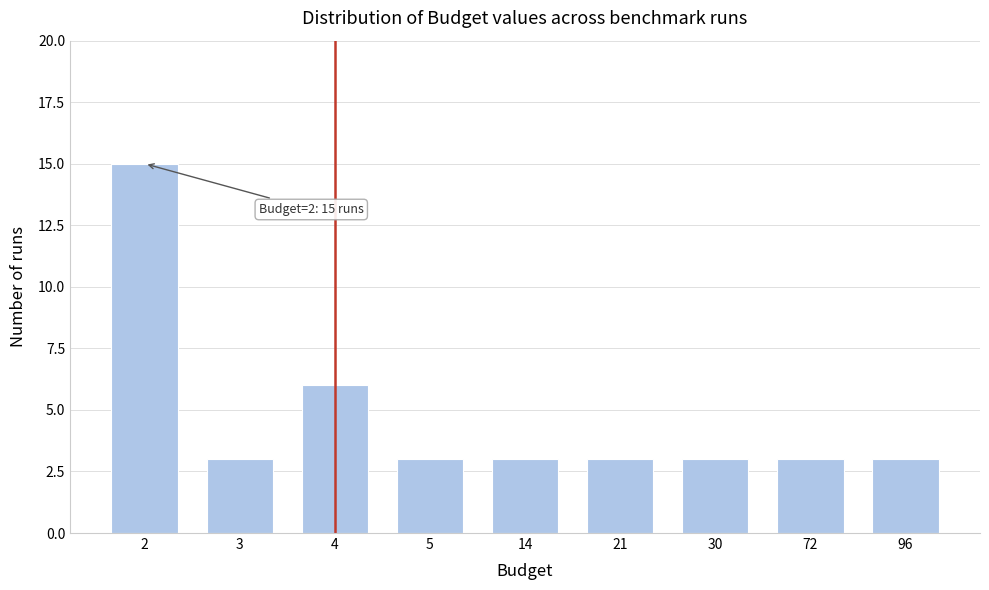

Reading left to right, list all the values displayed in this chart.

2=15	3=3	4=6	5=3	14=3	21=3	30=3	72=3	96=3